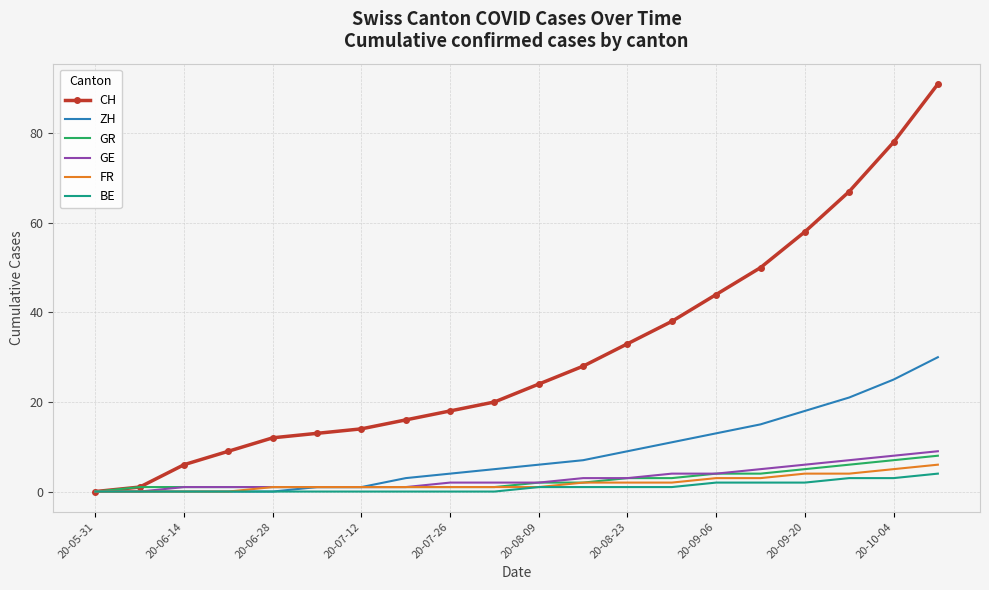

What is the maximum value shown in the chart?

91